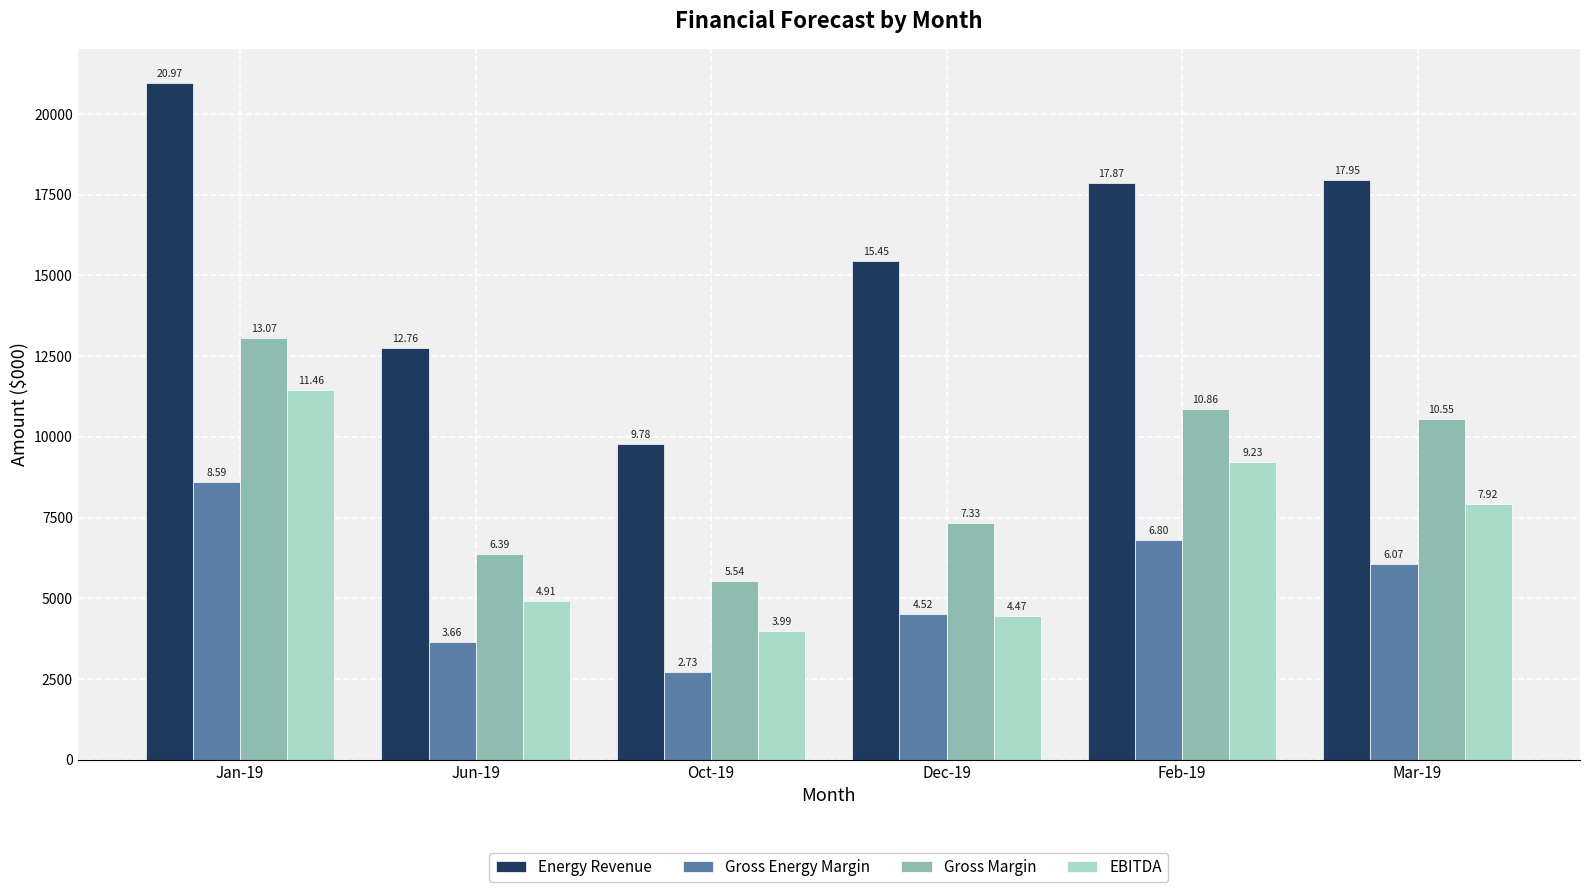

What is the maximum value for EBITDA?

11456.8